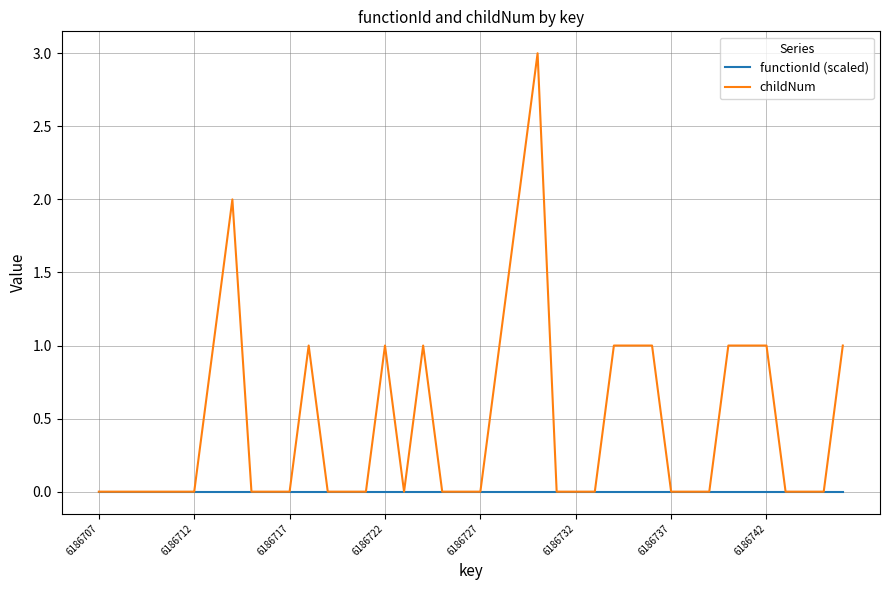

Which series has the widest spread of values?

childNum